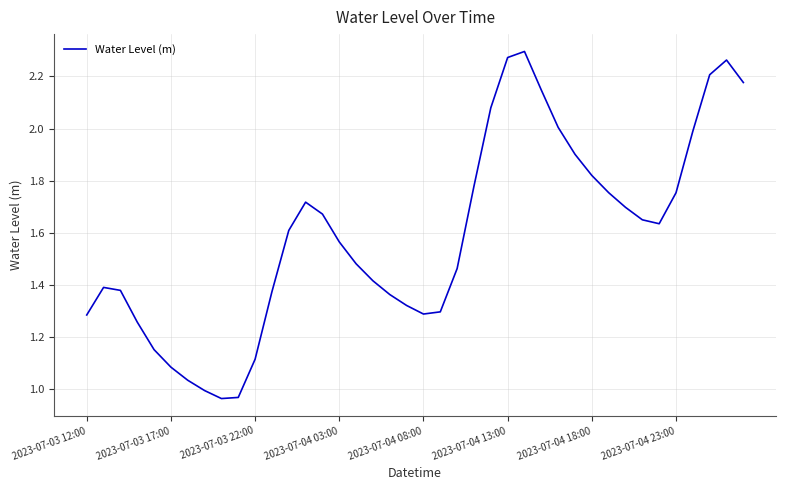

What is the maximum value shown in the chart?

2.3